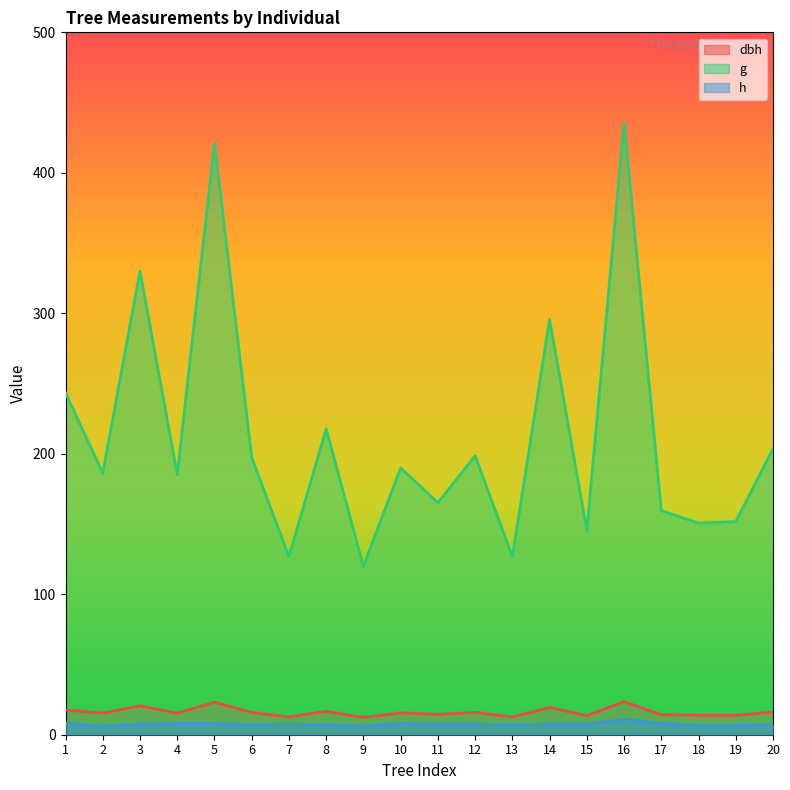

What is the highest value of the dbh series?

23.6